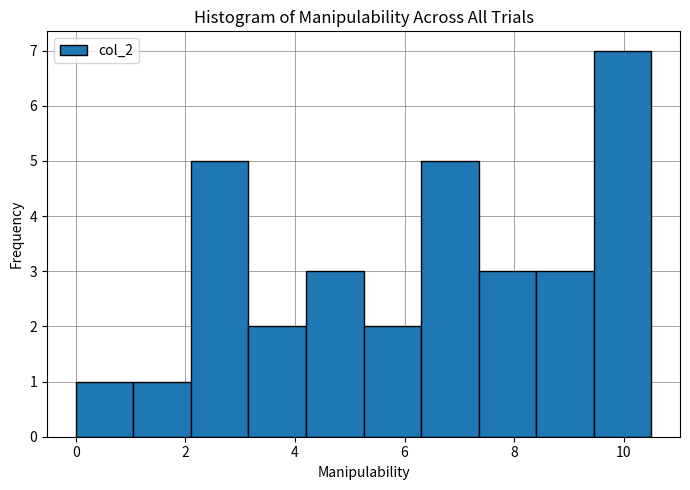

How tall is the bar that spans 2.10 to 3.15 on the x-axis? Neither the bar edges nor the heights are printed on the chart, so give them approximately, as read against the axes.

5